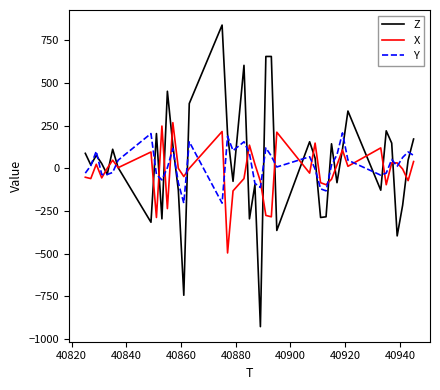

What is the highest value of the Y series?

208